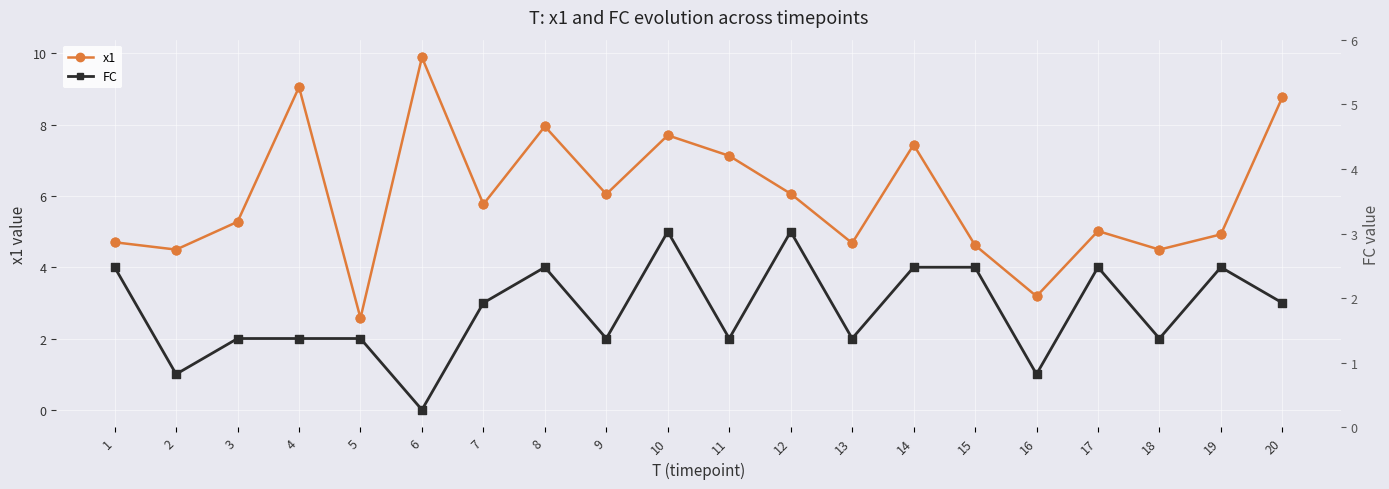

At which category is the sum across all series the highest?

10